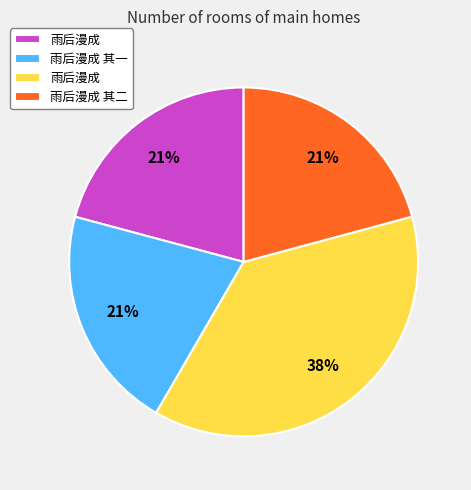

Does any single category account for the majority?

No